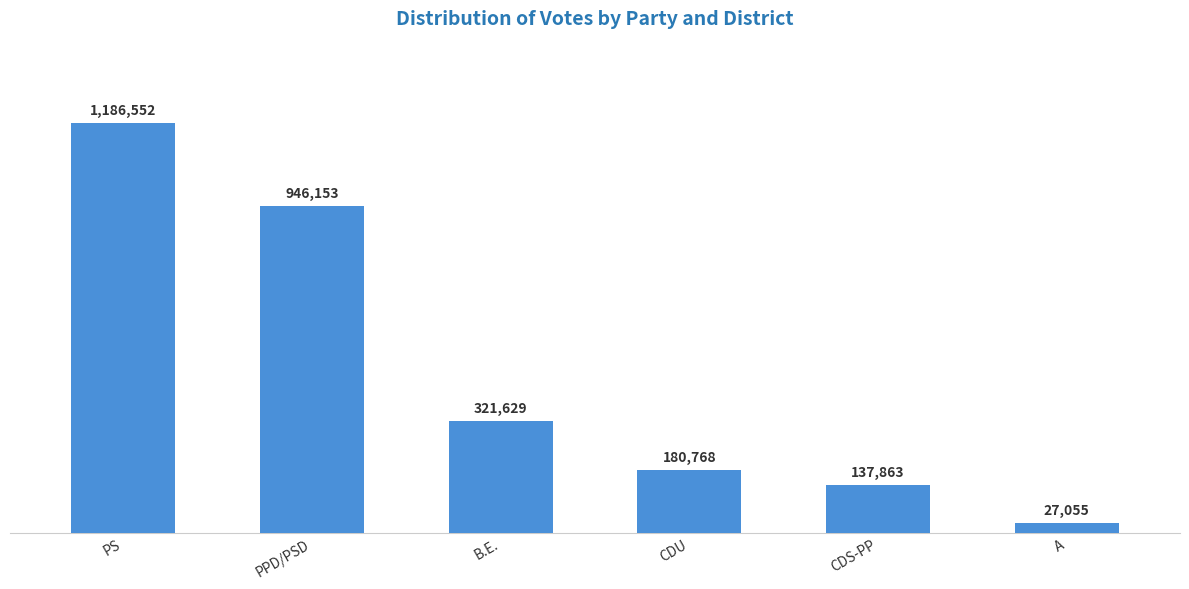

The chart shows a value of 1186552 at PS. True or false?

True